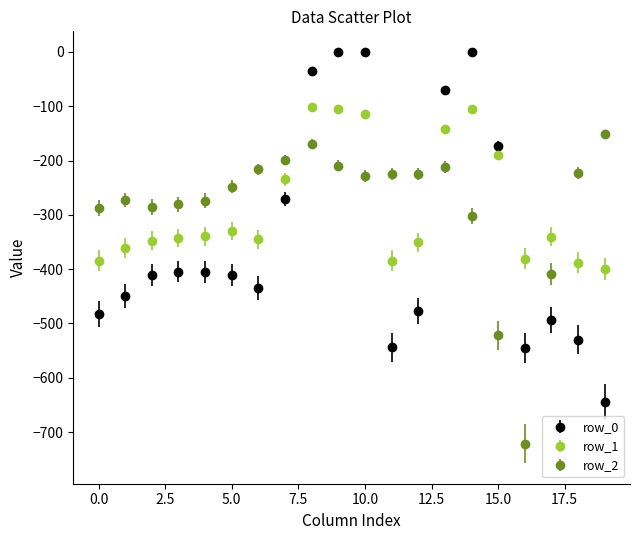

Which series has the widest spread of values?

row_0